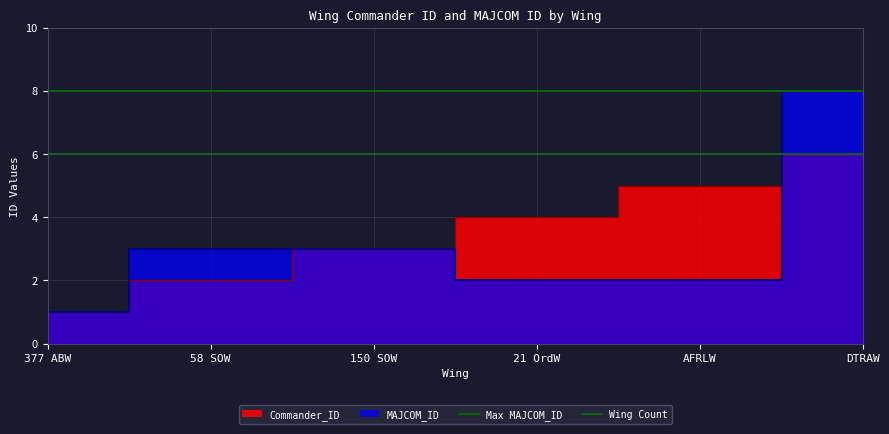

What is the sum of the Max MAJCOM_ID values at 377 ABW and 58 SOW?

16